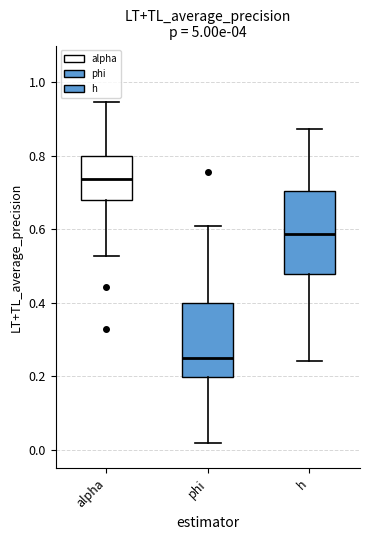

Reading left to right, transcribe this box plot: for each box, give where its median line is, the range the box spans, and where its two whiskers end, as read against the y-axis. The values are not printed on the chart, so give them approximately, as read against the axis.

alpha: median 0.74, box 0.68 to 0.80, whiskers 0.52 to 0.94
phi: median 0.26, box 0.20 to 0.40, whiskers 0.02 to 0.60
h: median 0.58, box 0.48 to 0.70, whiskers 0.24 to 0.88